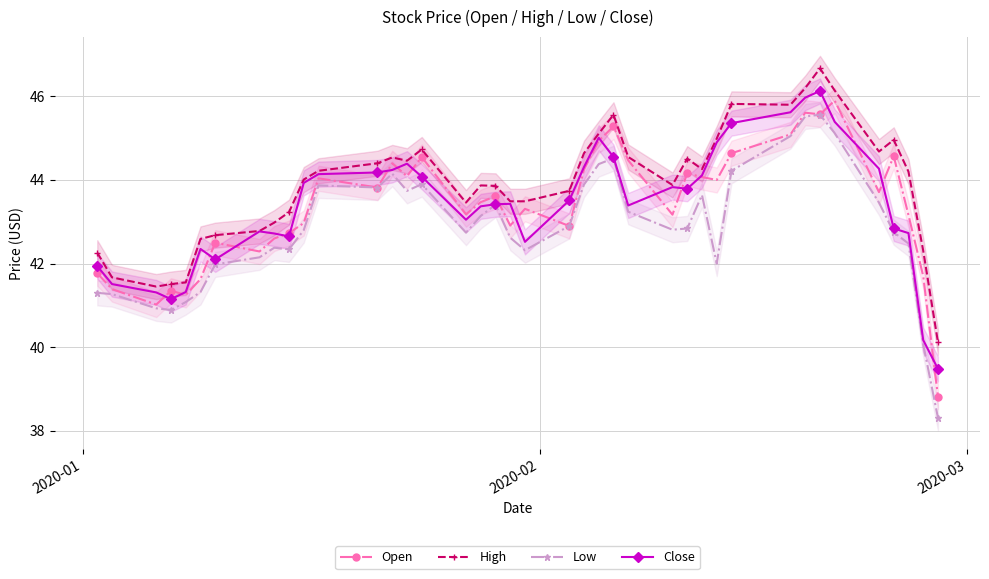

How many interior local valleys does the Low series have?

8